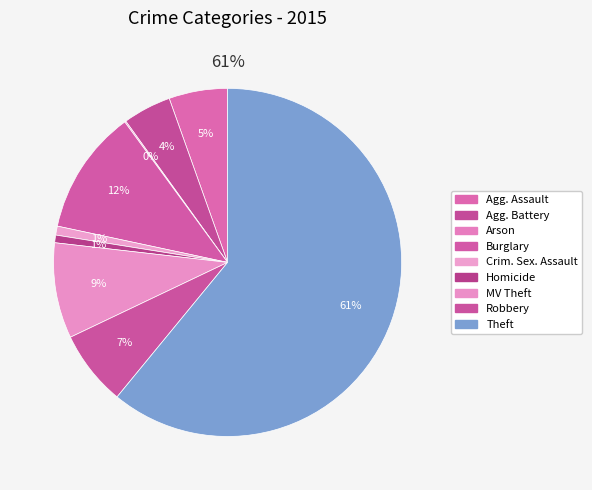

Is there any slice that represents more than half of the pie?

Yes